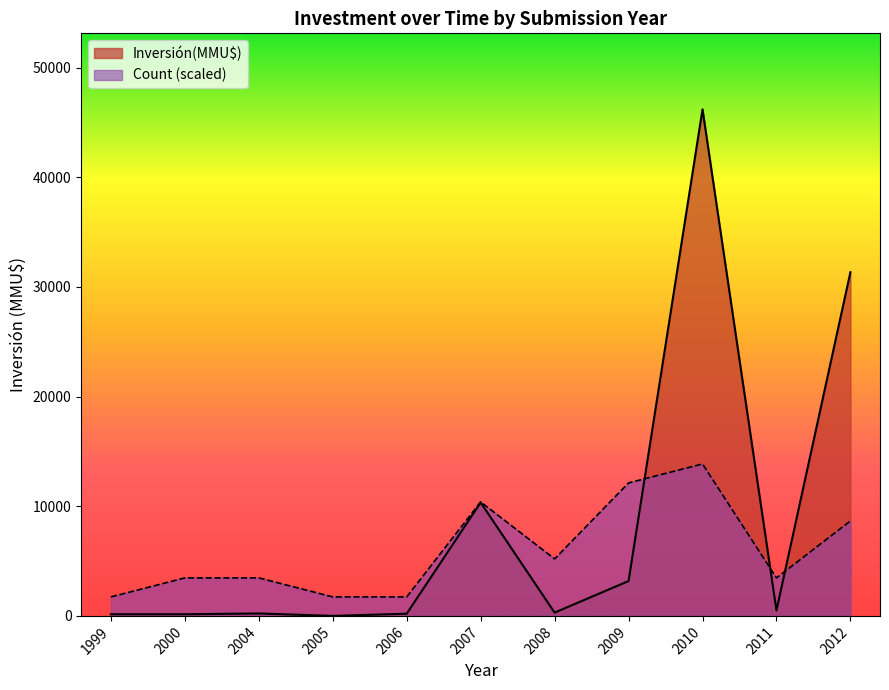

What is the maximum value for Count (scaled)?

13860.9